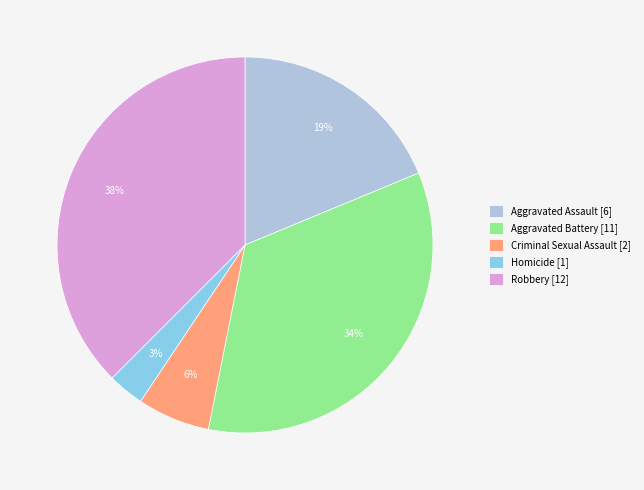

Rank the categories by value from highest to lowest.

Robbery, Aggravated Battery, Aggravated Assault, Criminal Sexual Assault, Homicide